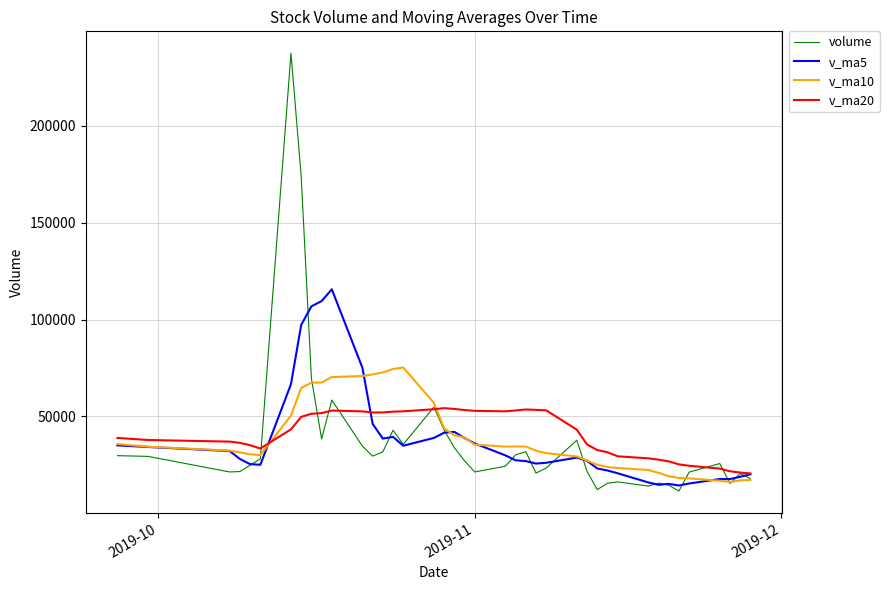

Rank the series by their maximum value, from lowest to highest.

v_ma20, v_ma10, v_ma5, volume